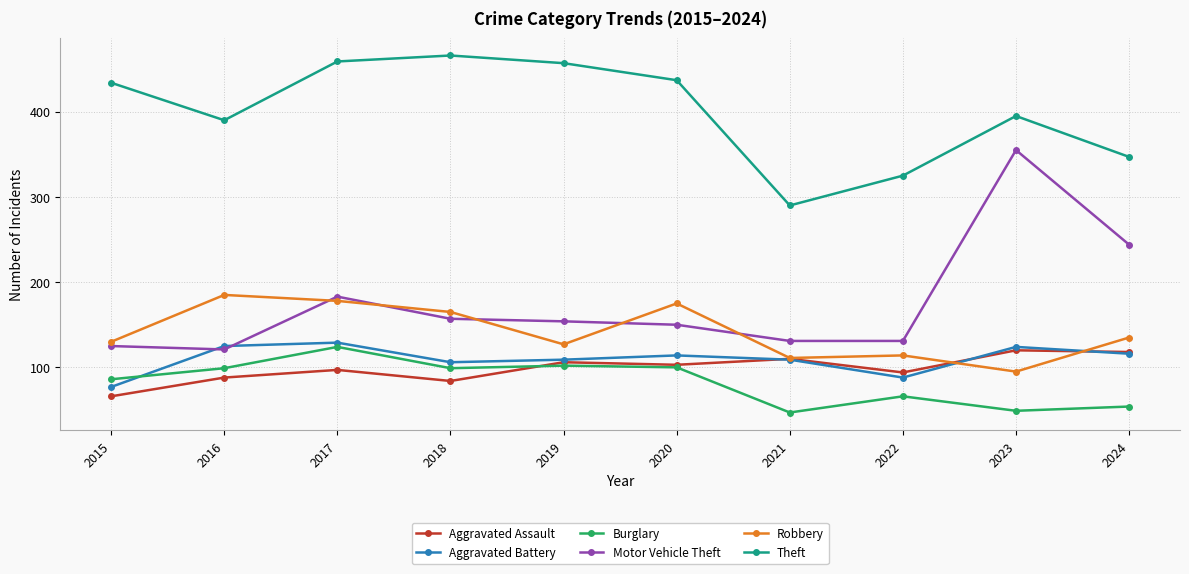

The value of Theft at 2021 is 290. True or false?

True